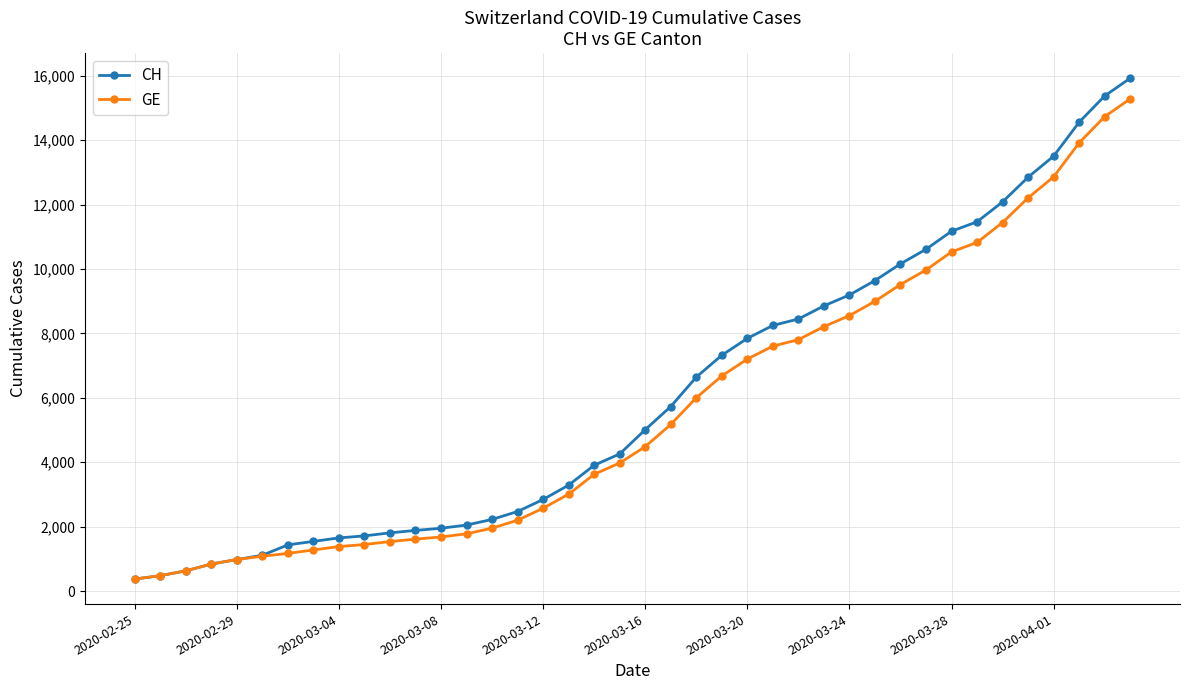

At how many categories does at least one series exceed 4828?

20